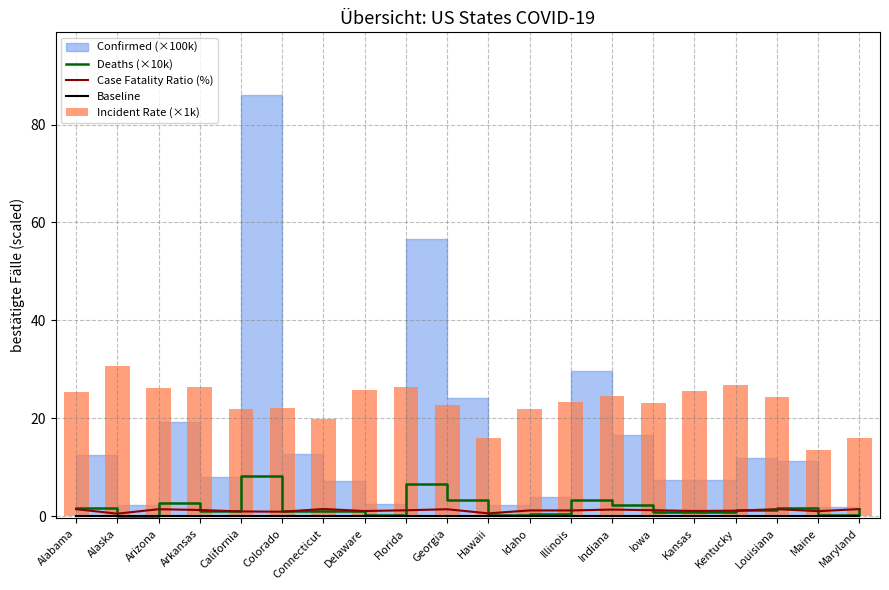

What is the label of the 8th bar from the left?

Delaware